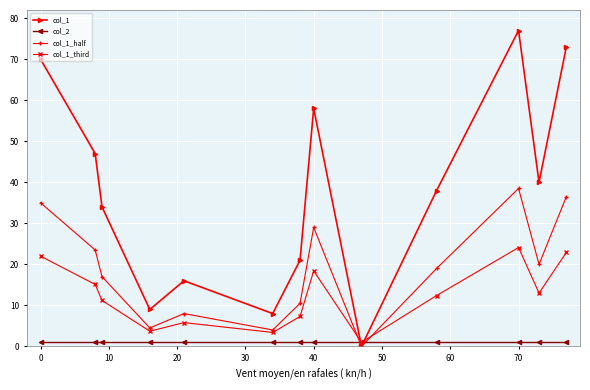

What are all the series names shown in the legend?

col_1, col_2, col_1_half, col_1_third